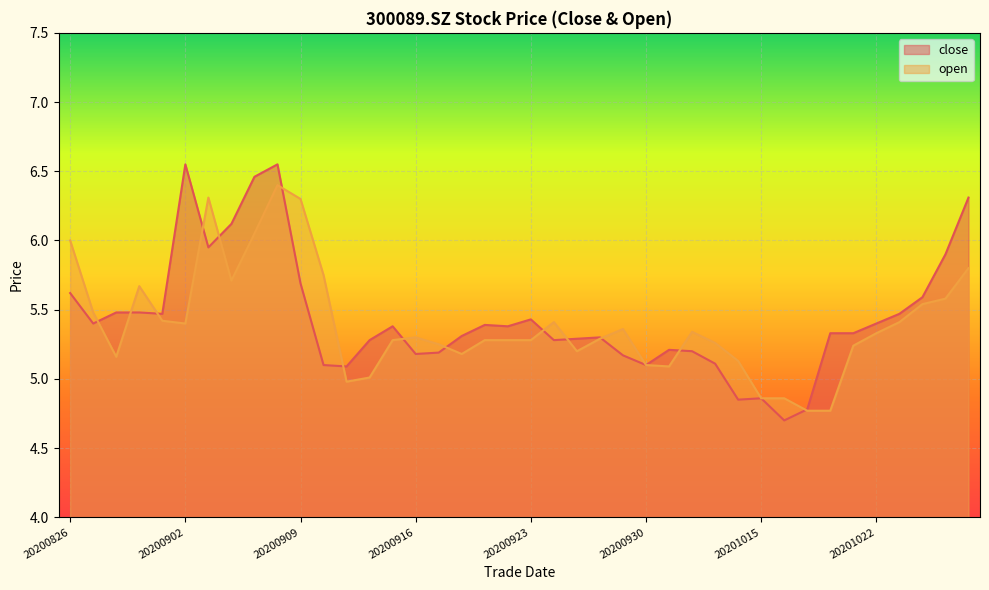

Where is the first local maximum for close?

20200902